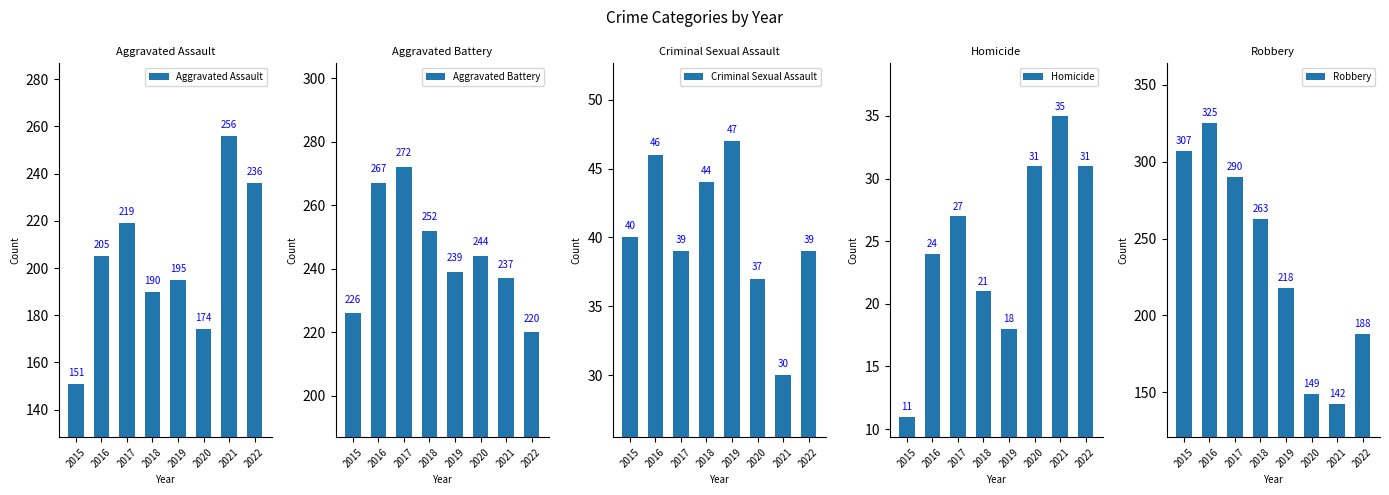

Which series has the widest spread of values?

Robbery